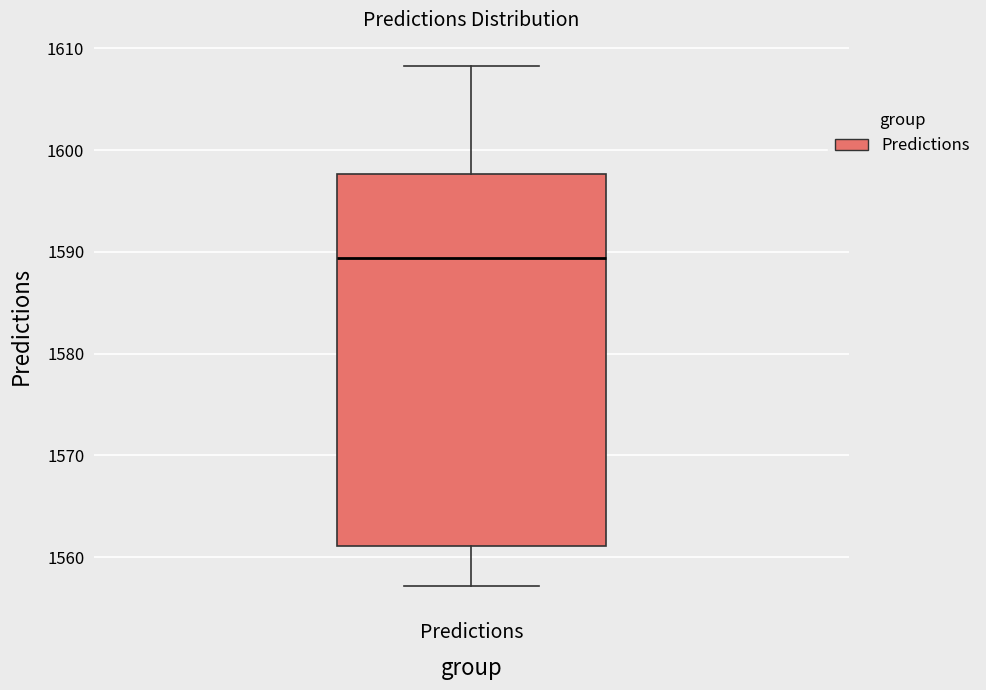

Where does the lower whisker of the box for Predictions end on the y-axis? The values are not printed on the chart, so give them approximately, as read against the axis.

1557